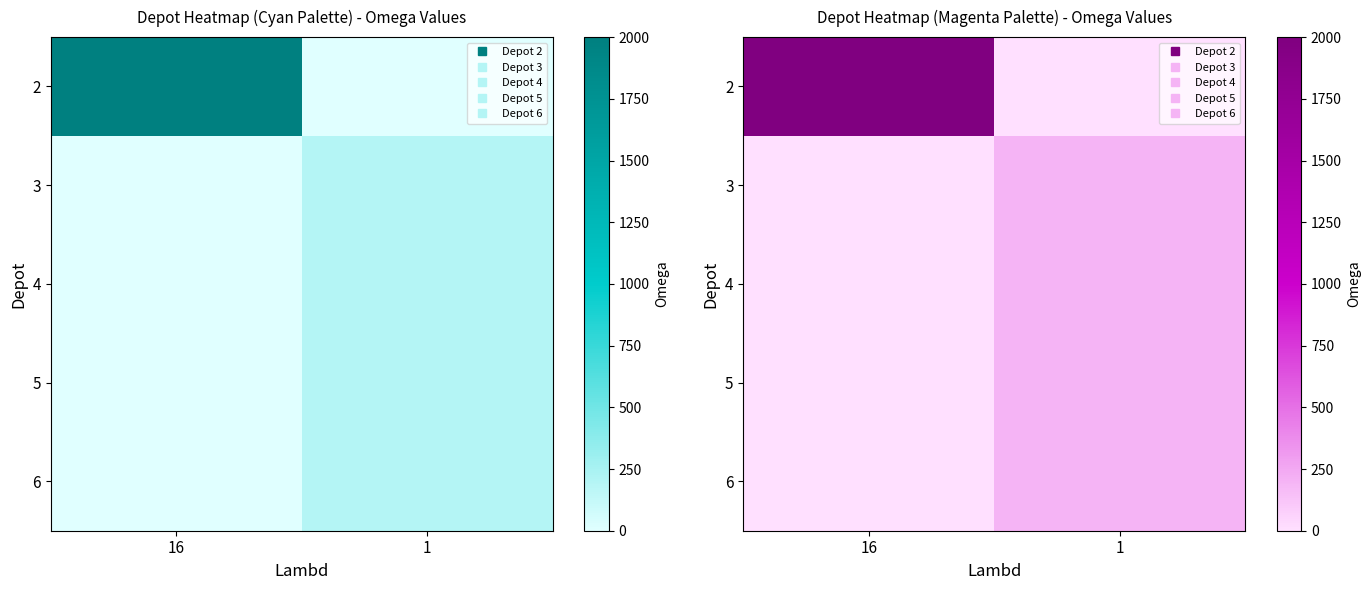

True or false: 3 has a value of 274 at 1.

False